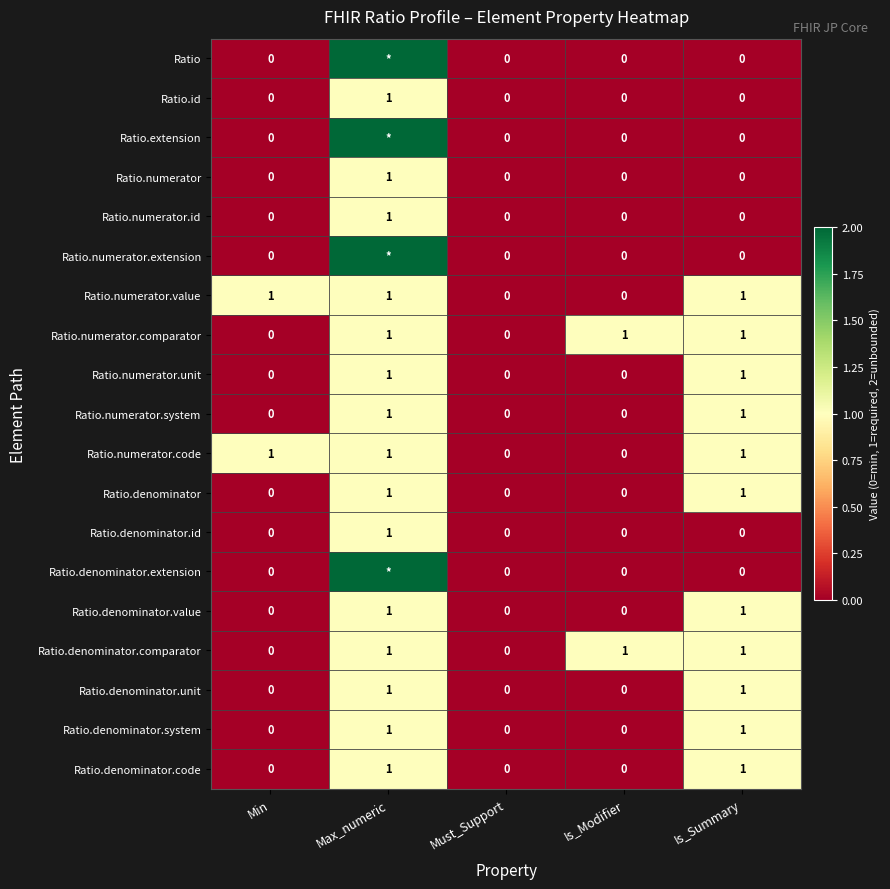

Count the Ratio.numerator.code values in the range 0 to 1.

5